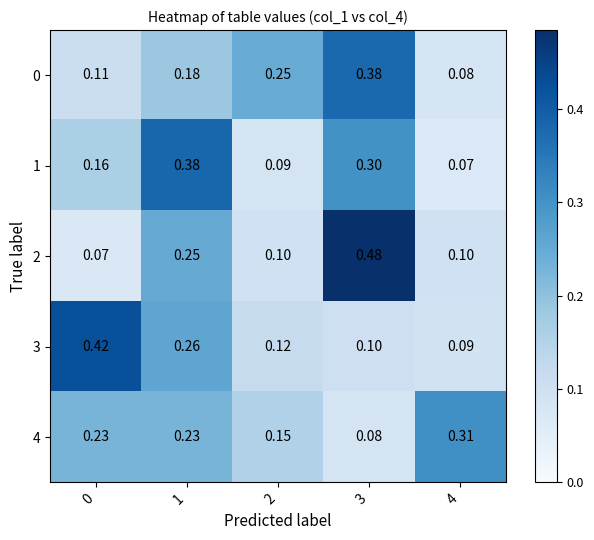

Is the value of 4 at 4 greater than the value of 1 at 1?

No